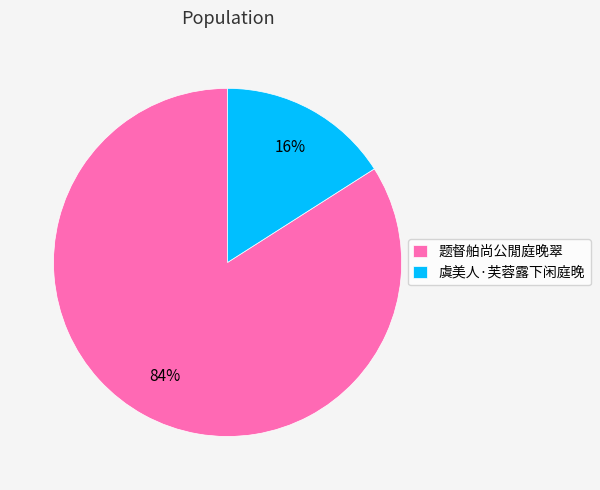

Combined, do 虞美人·芙蓉露下闲庭晚 and 题督舶尚公閒庭晚翠 account for over 50%?

Yes